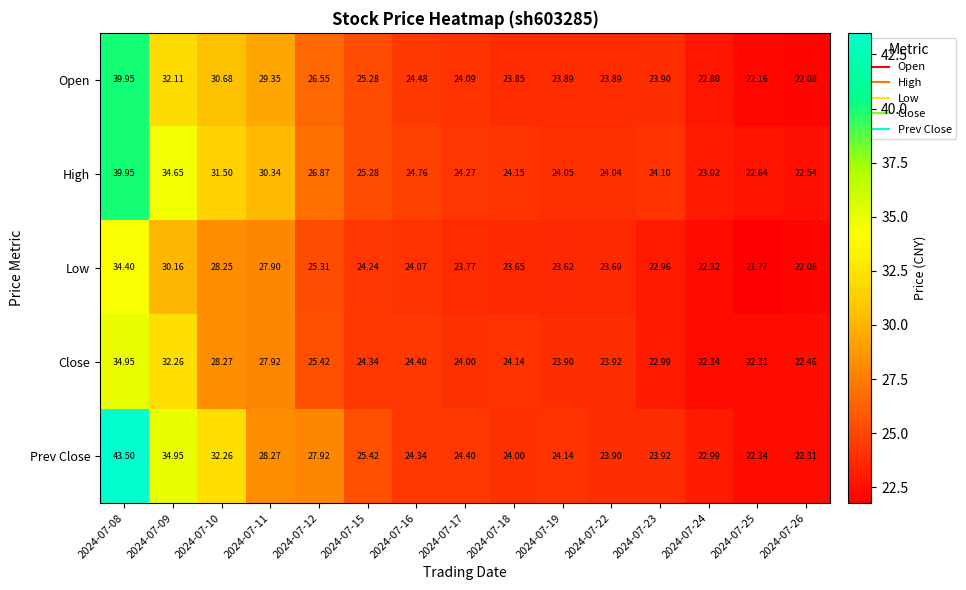

At 2024-07-16, list the series in order from smallest to largest.

Low, Prev Close, Close, Open, High